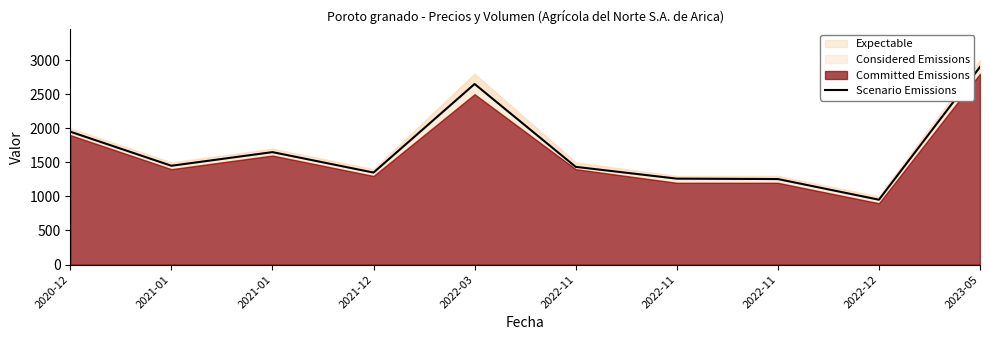

List the labels in order of value, largest first.

2023-05, 2022-03, 2020-12, 2021-01, 2021-01, 2022-11, 2021-12, 2022-11, 2022-11, 2022-12